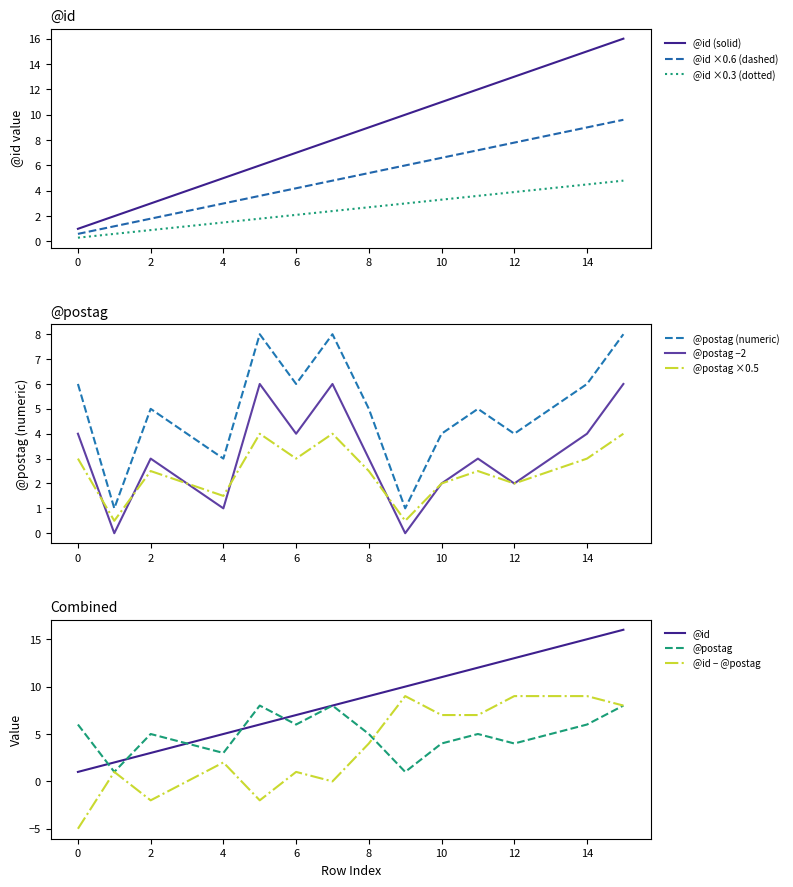

Rank the categories by value from highest to lowest.

15, 14, 13, 12, 11, 10, 9, 8, 7, 6, 5, 4, 3, 2, 1, 0